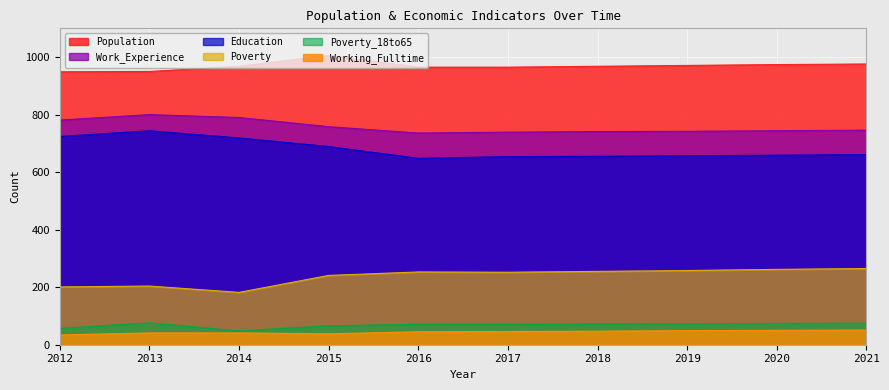

Is the value of Education at 2017 greater than the value of Working_Fulltime at 2017?

Yes